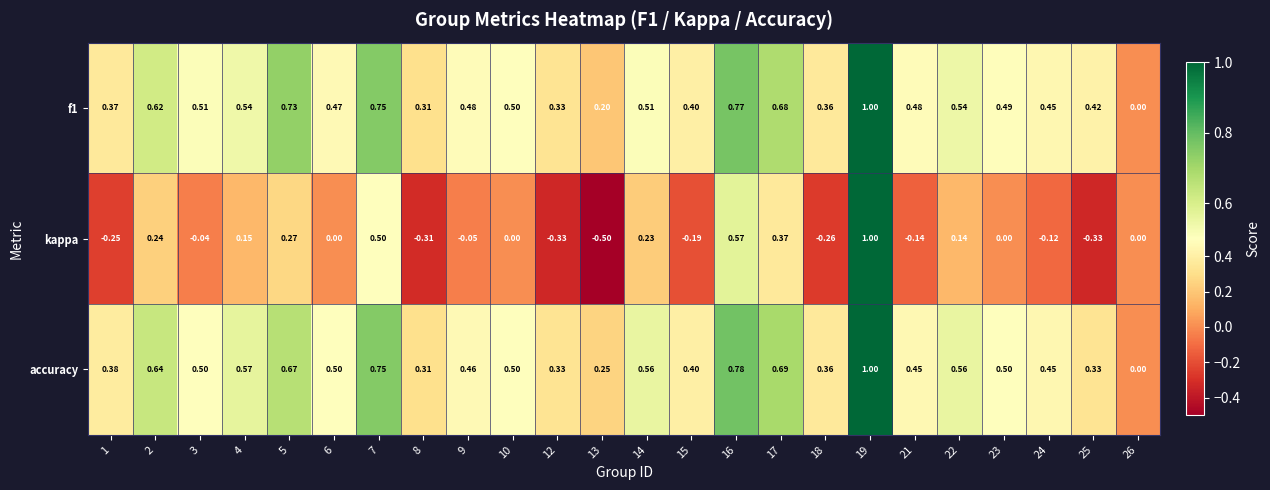

Which series changed the most between 4 and 19?

kappa